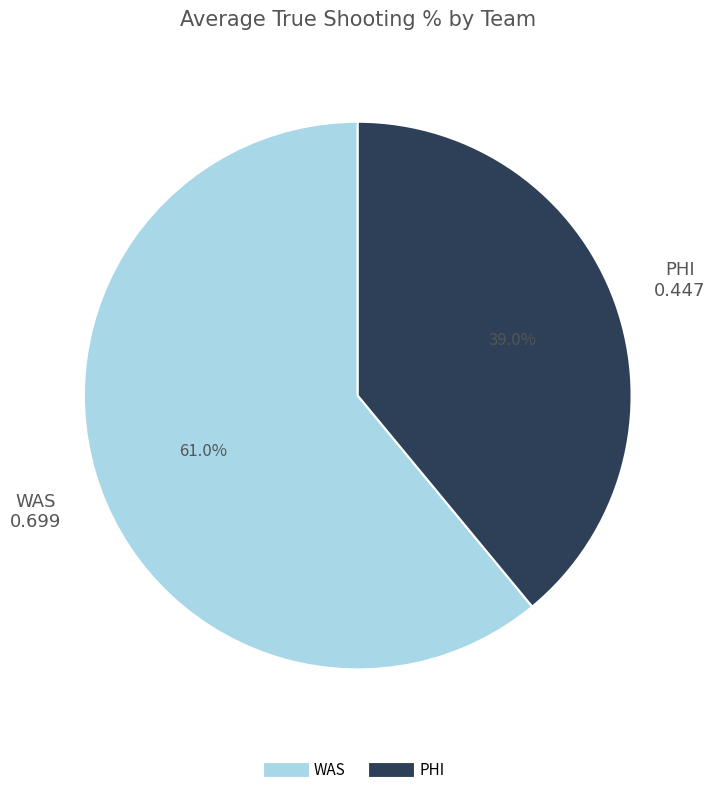

Is there a majority slice in this chart?

Yes